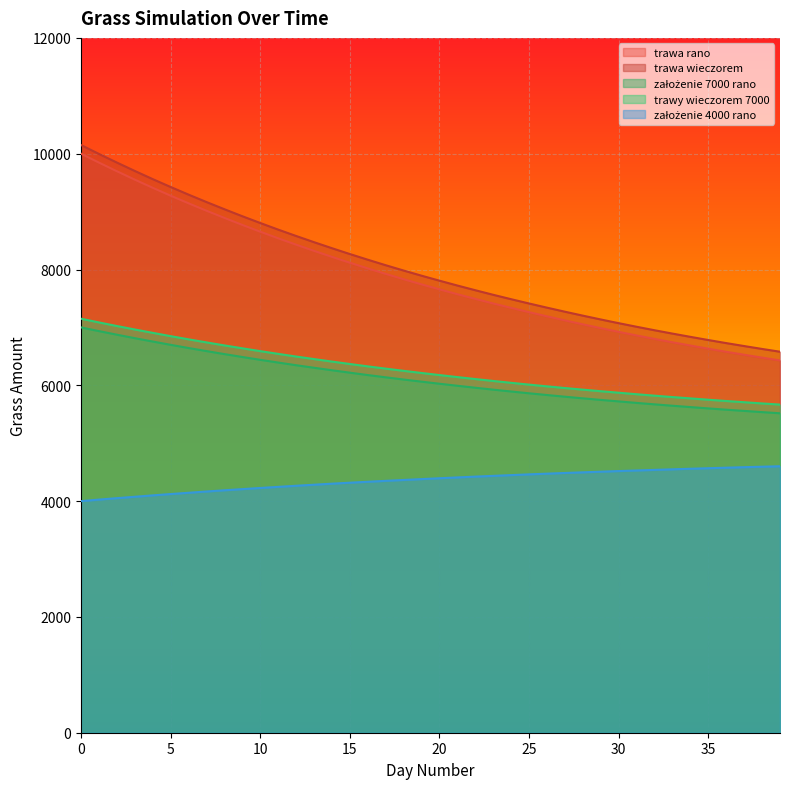

How many lines are shown in the chart?

5